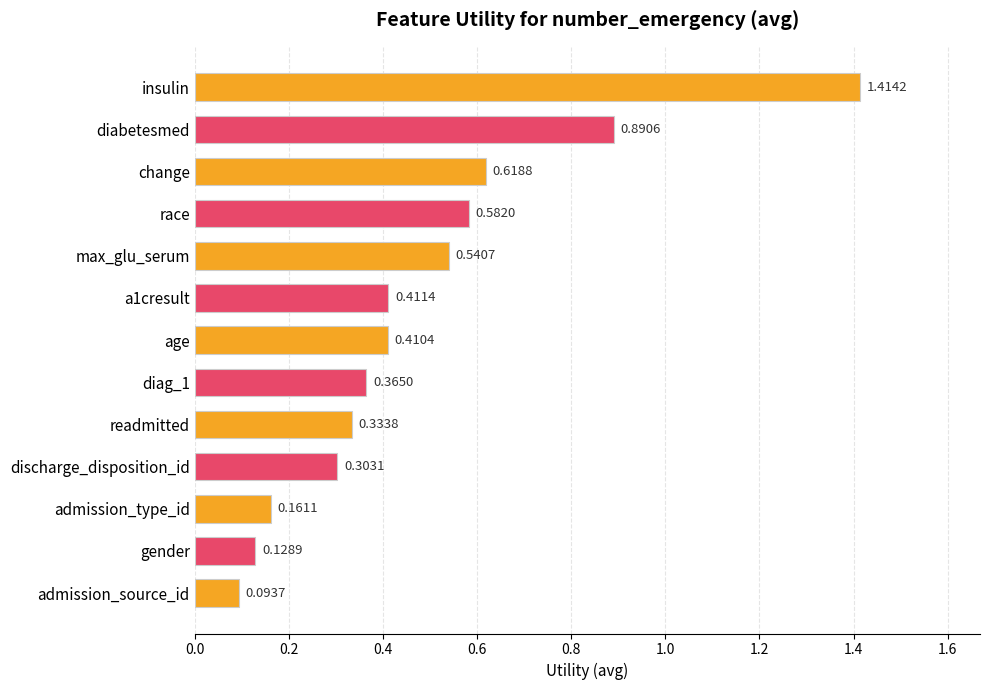

Rank the categories by value from lowest to highest.

admission_source_id, gender, admission_type_id, discharge_disposition_id, readmitted, diag_1, age, a1cresult, max_glu_serum, race, change, diabetesmed, insulin